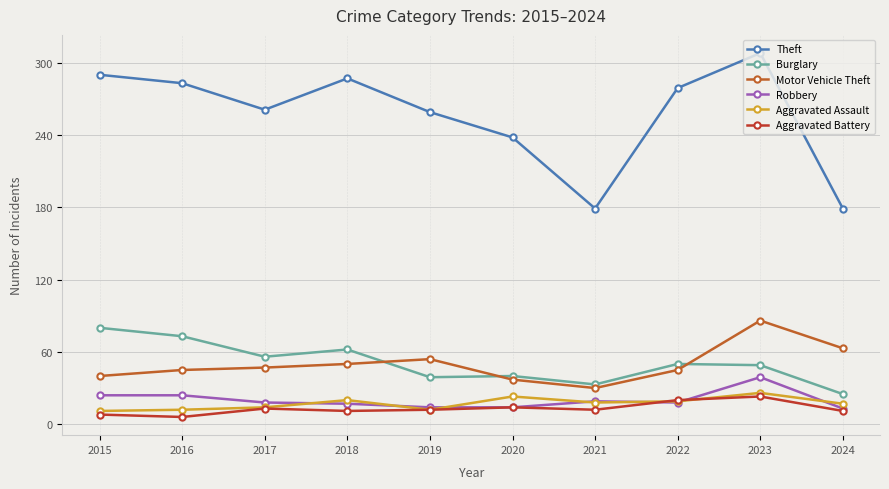

True or false: Aggravated Assault has a value of 19 at 2022.

True